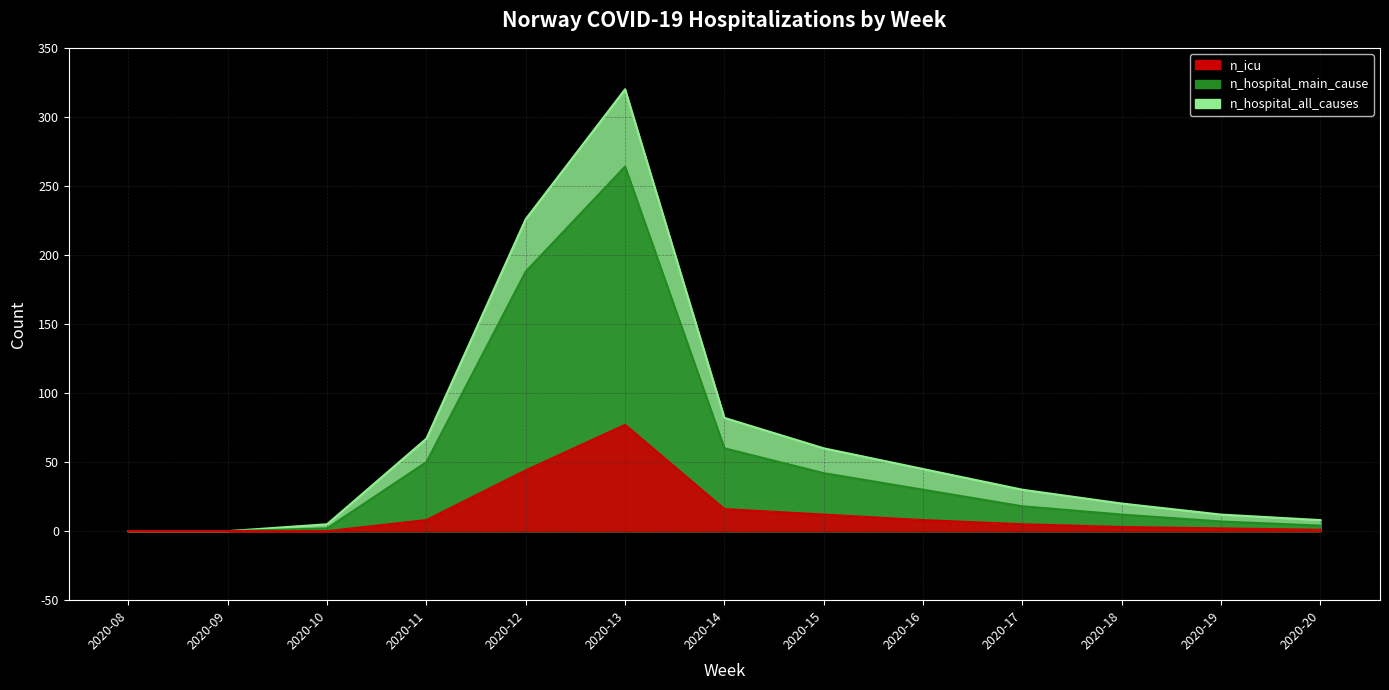

Where is the first local maximum for n_hospital_main_cause?

2020-13